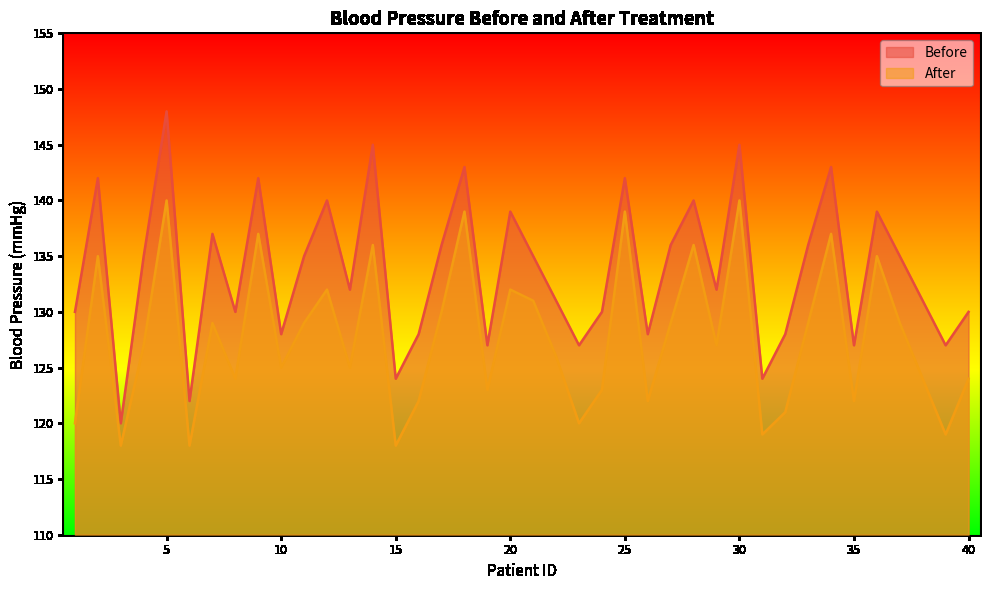

How many lines are shown in the chart?

2